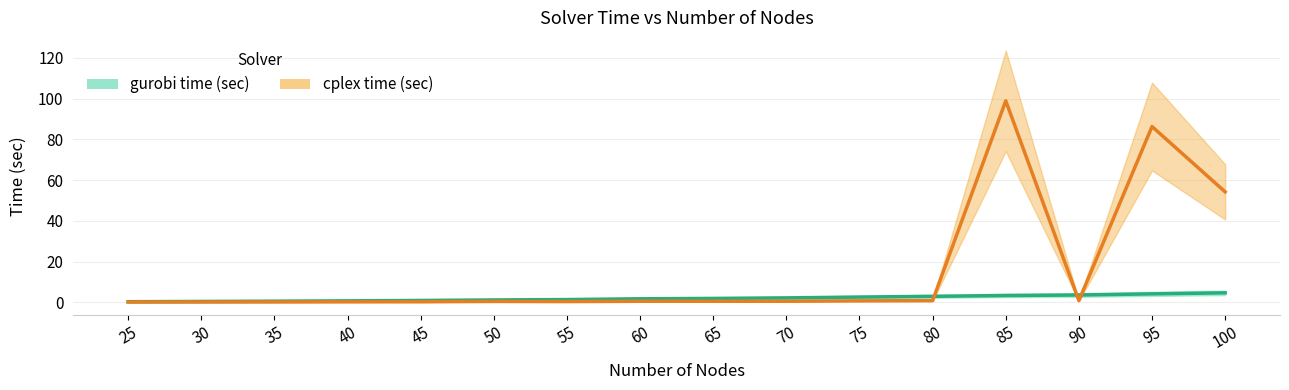

After their last crossing, which series has the higher values: gurobi time (sec) or cplex time (sec)?

cplex time (sec)